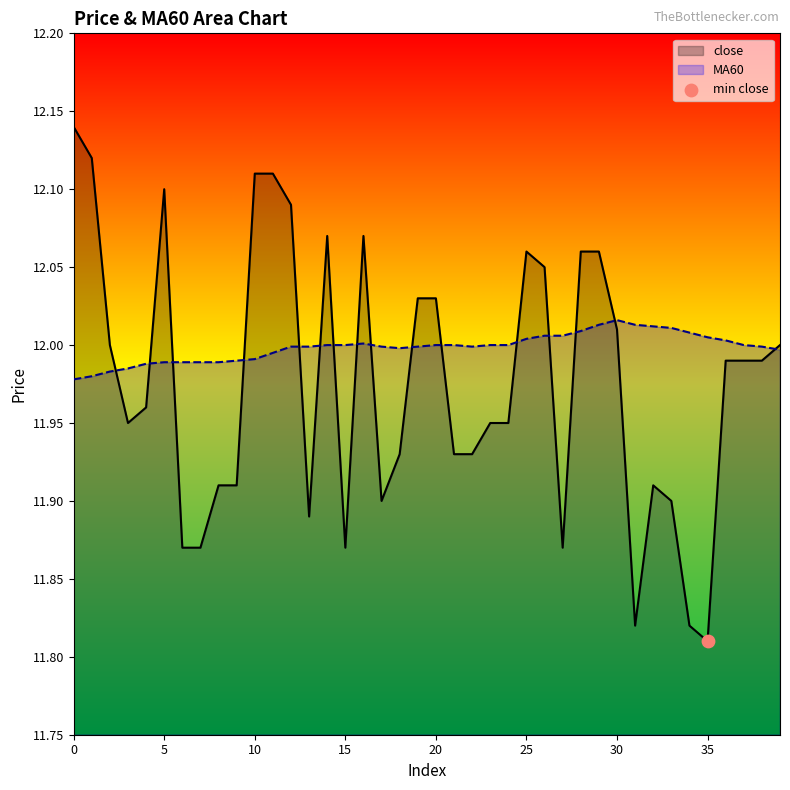

What are all the series names shown in the legend?

close, MA60